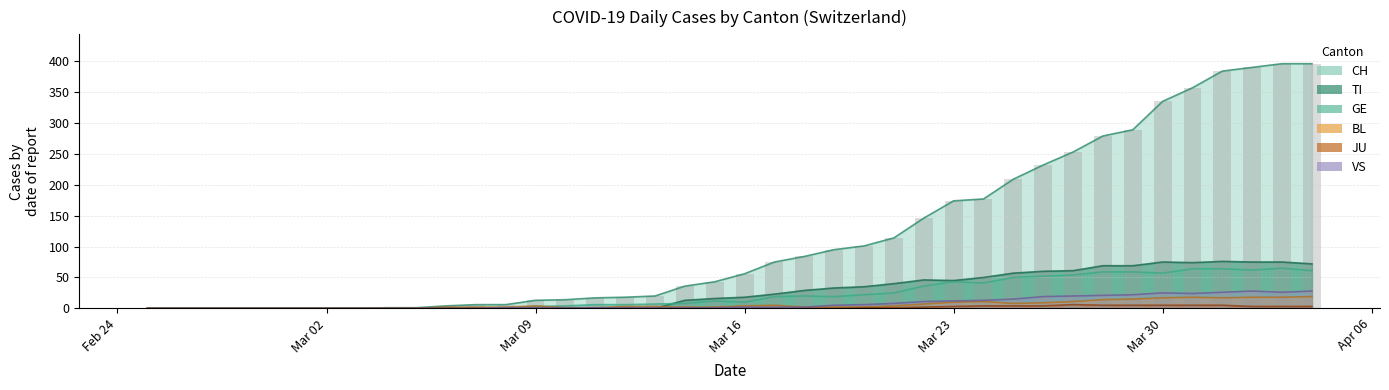

What is the sum of all BL values?

233